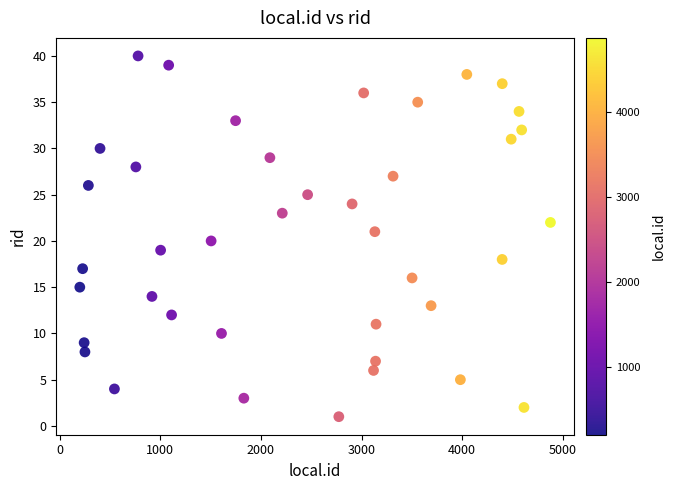

What is the range of Y values (max minus min)?

39